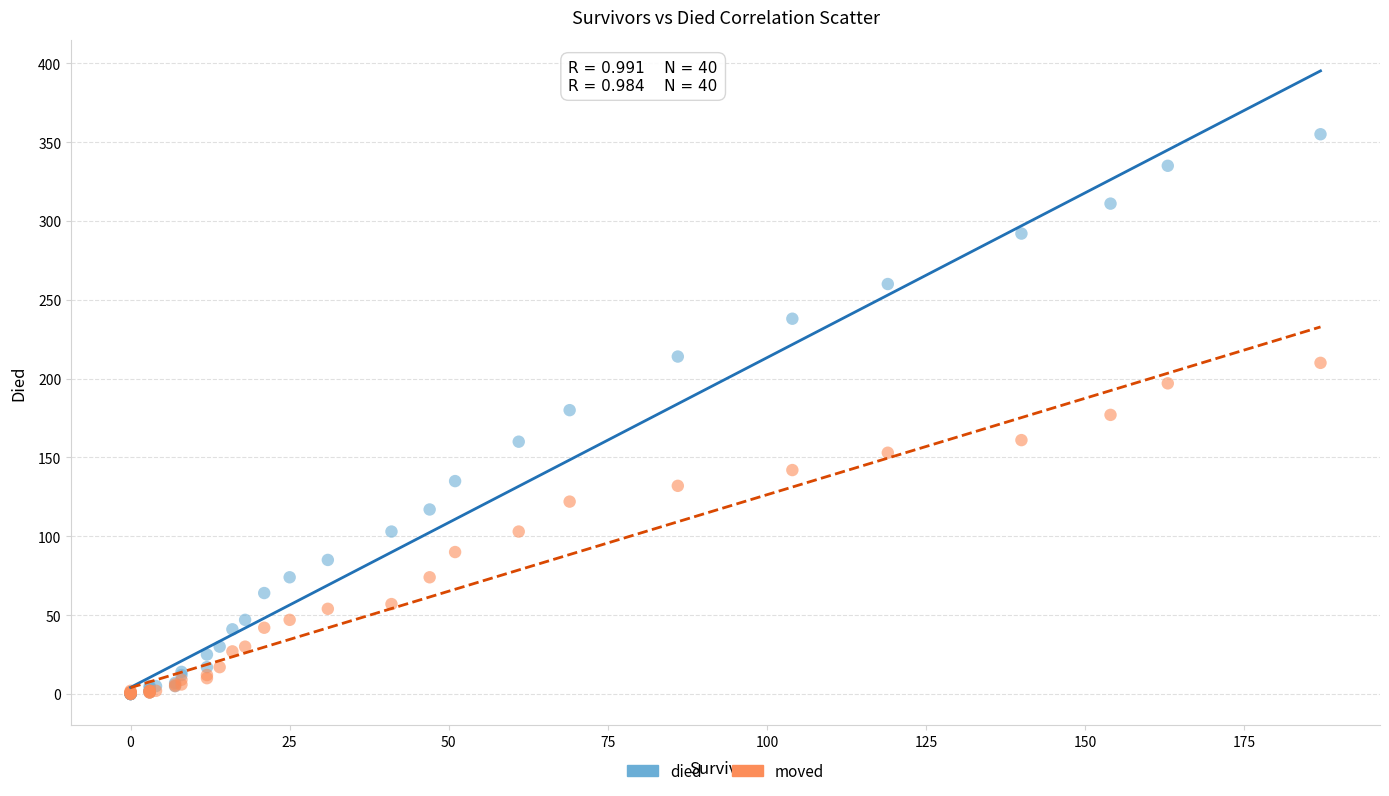

What are all the series names shown in the legend?

died, moved